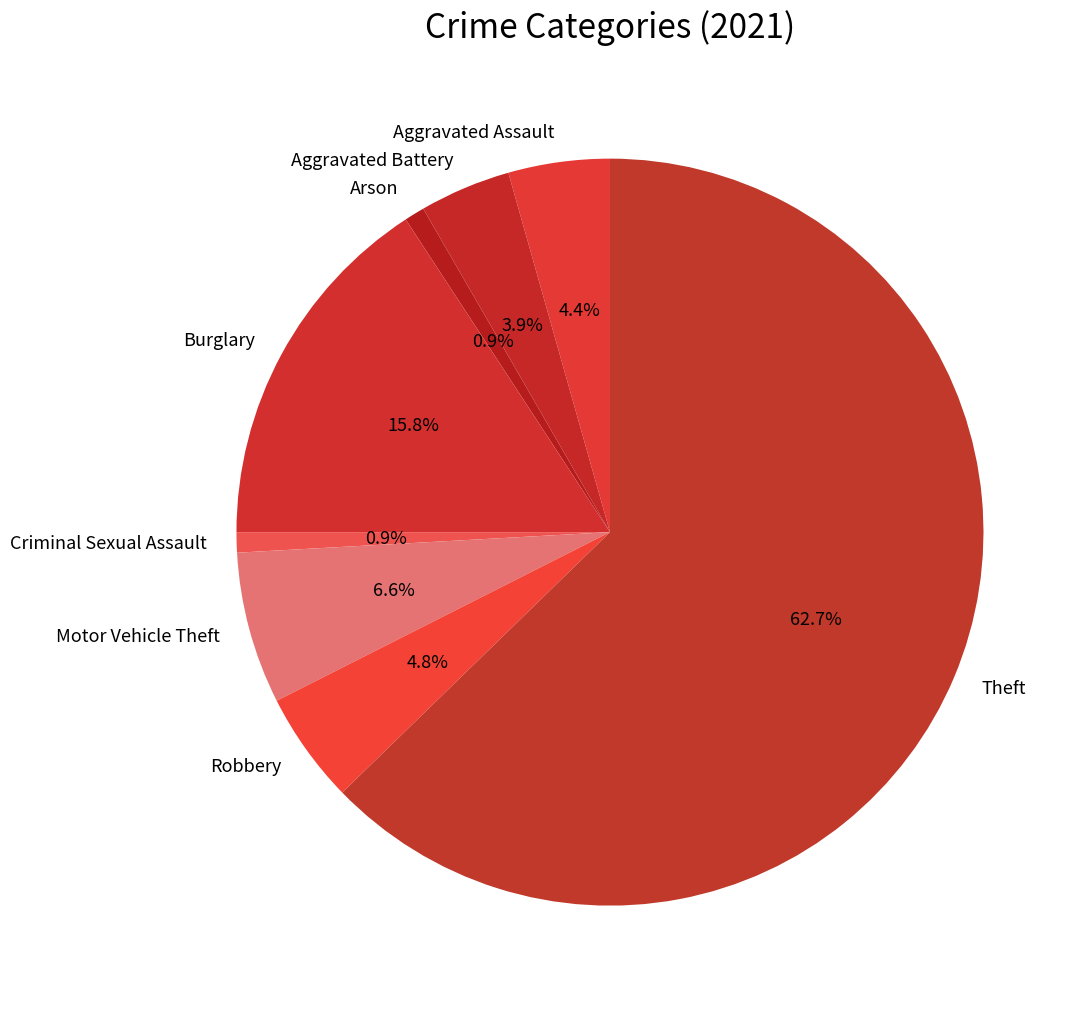

The Theft slice represents 63% of the pie. True or false?

True